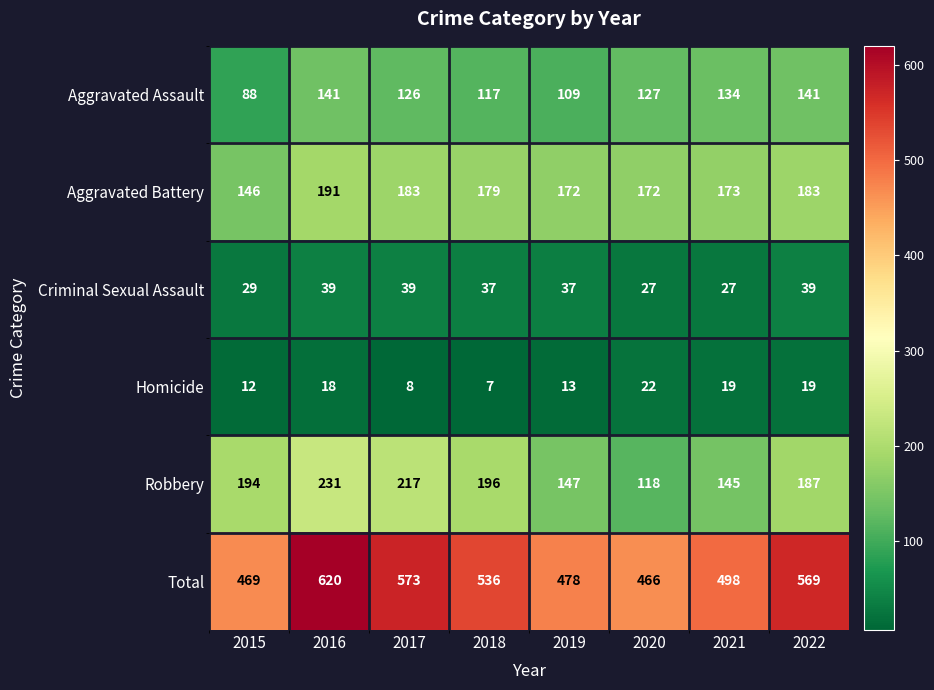

What is the difference between the second highest and minimum values in the Total series?

107